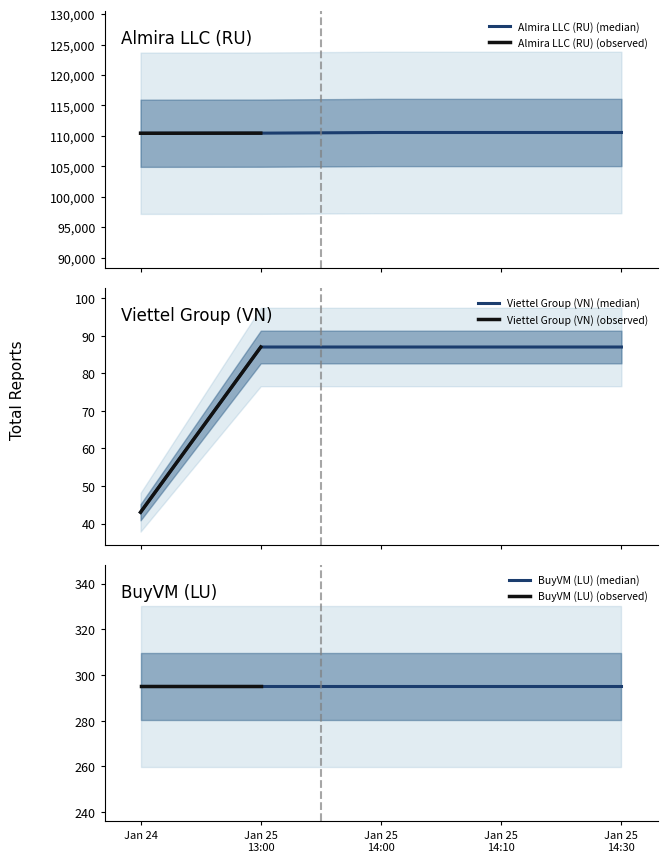

What is the minimum value for Almira LLC (RU) (median)?

110419